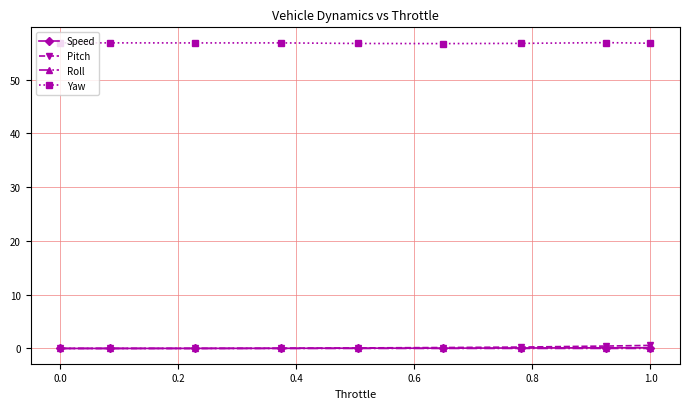

Which series has the largest total across all categories?

Yaw